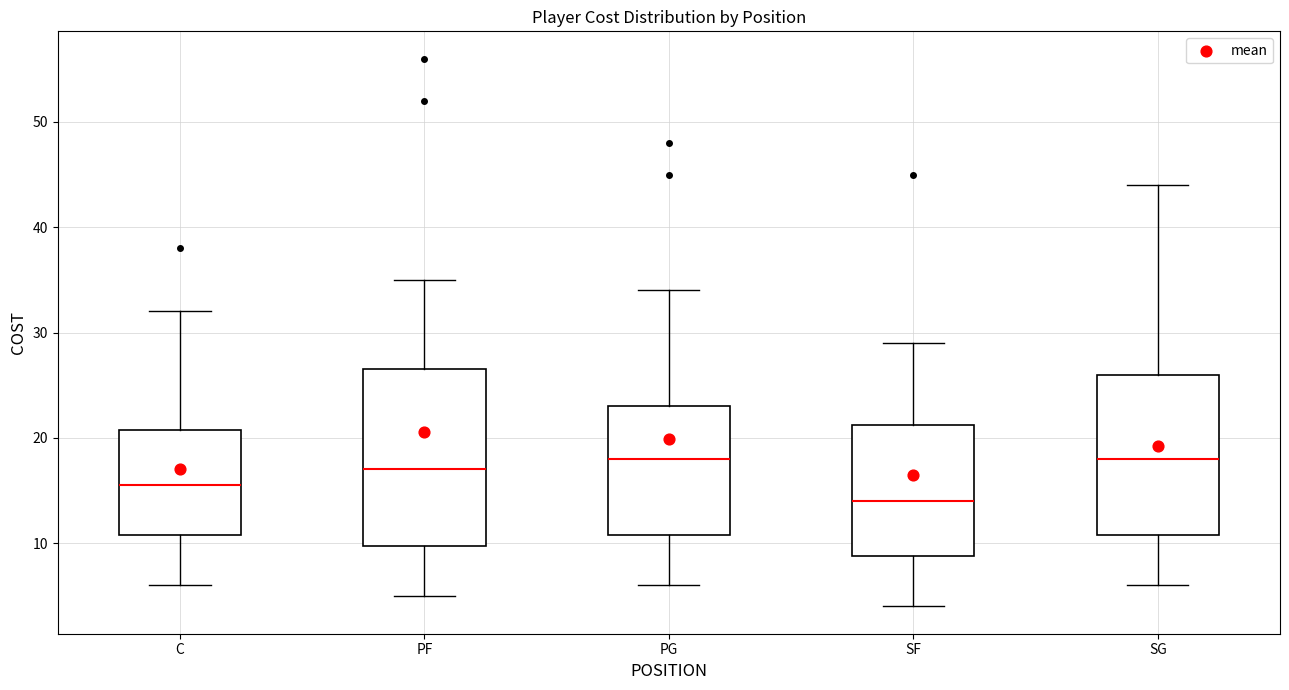

Which box is the tallest, from its lower edge to its upper edge?

PF